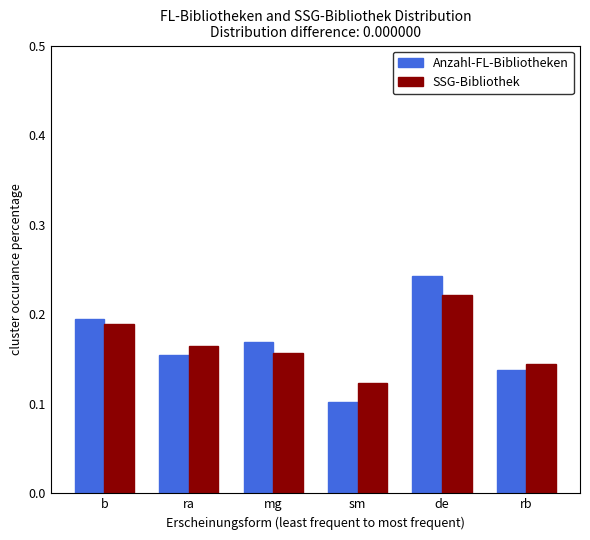

Where is Anzahl-FL-Bibliotheken nearest to the value 0?

sm